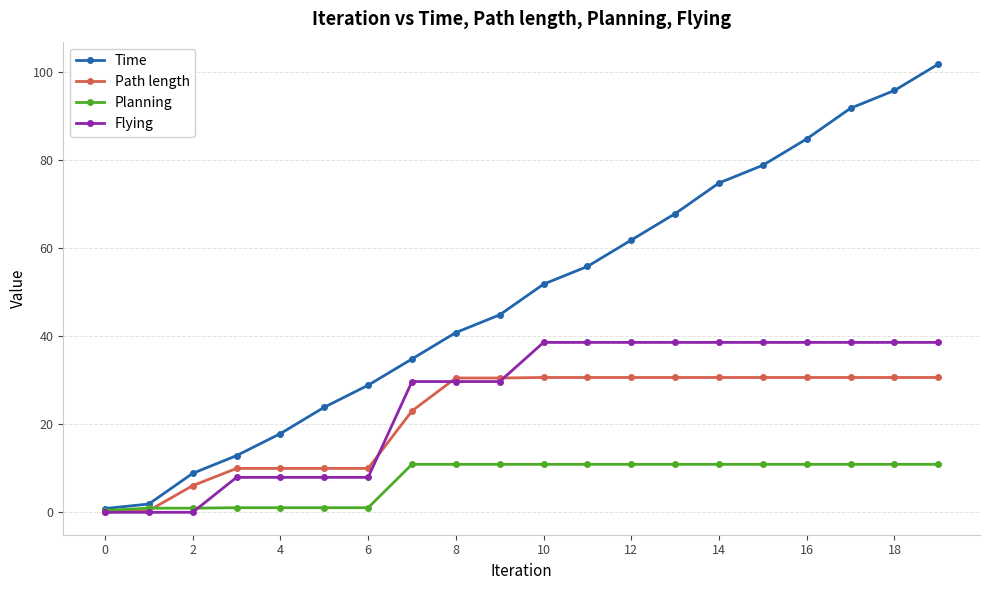

Rank the series by their maximum value, from highest to lowest.

Time, Flying, Path length, Planning